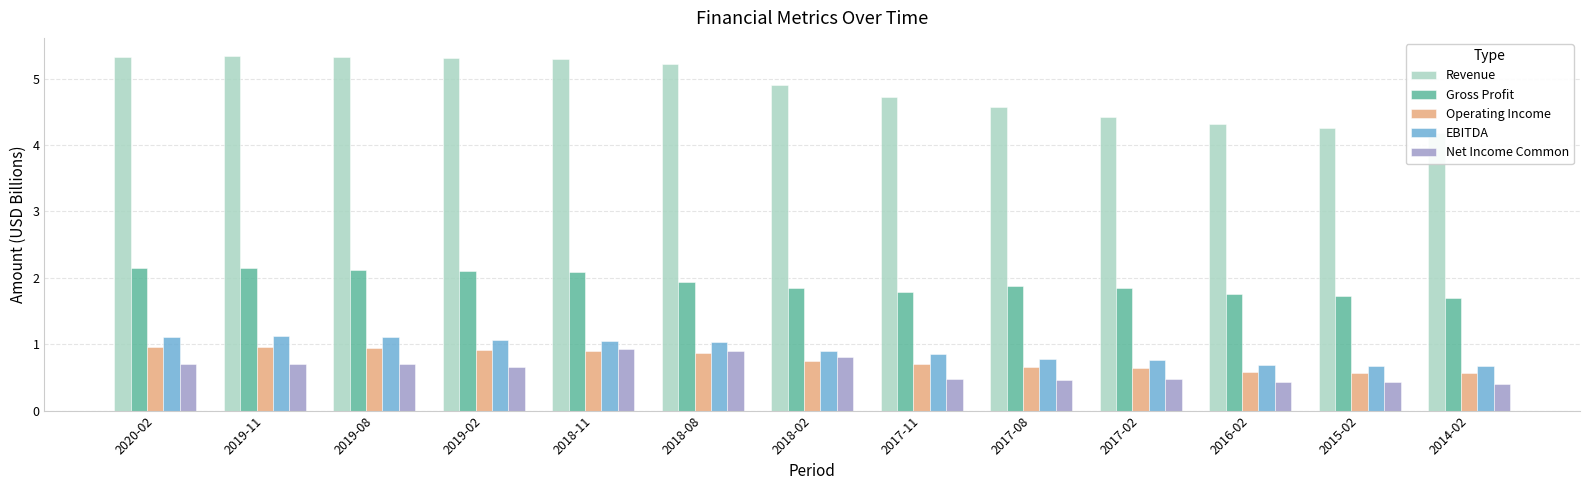

What is the total value across all series at 2018-11?

10.3